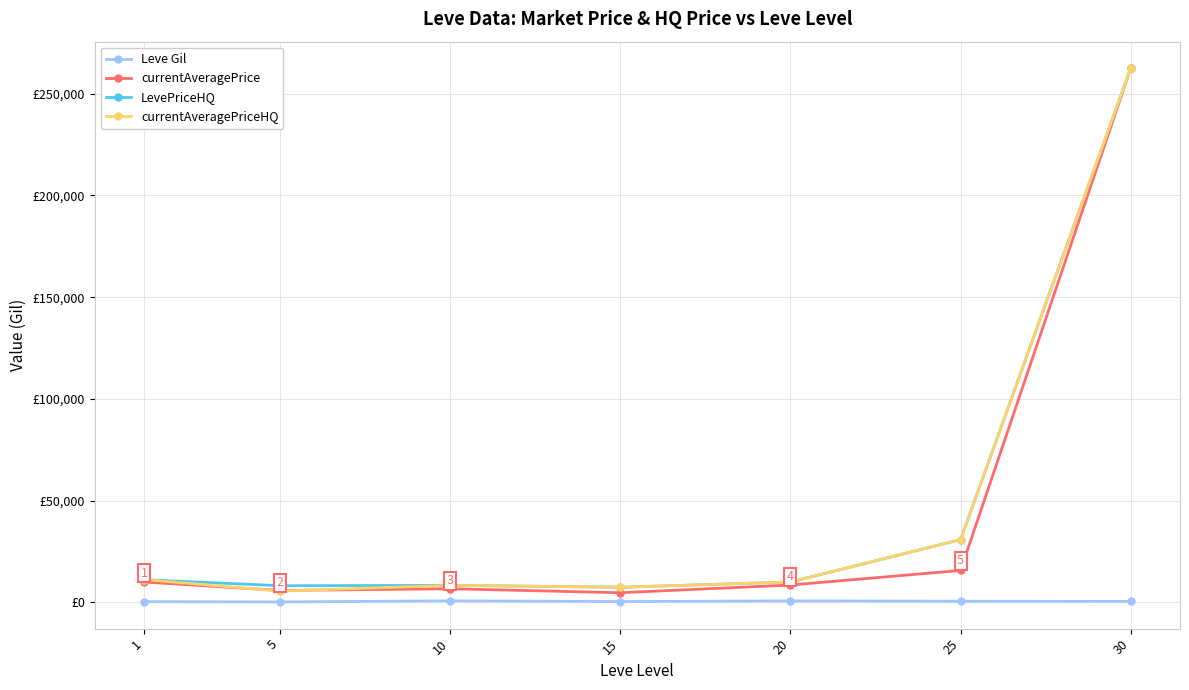

Which series has the widest spread of values?

currentAveragePrice